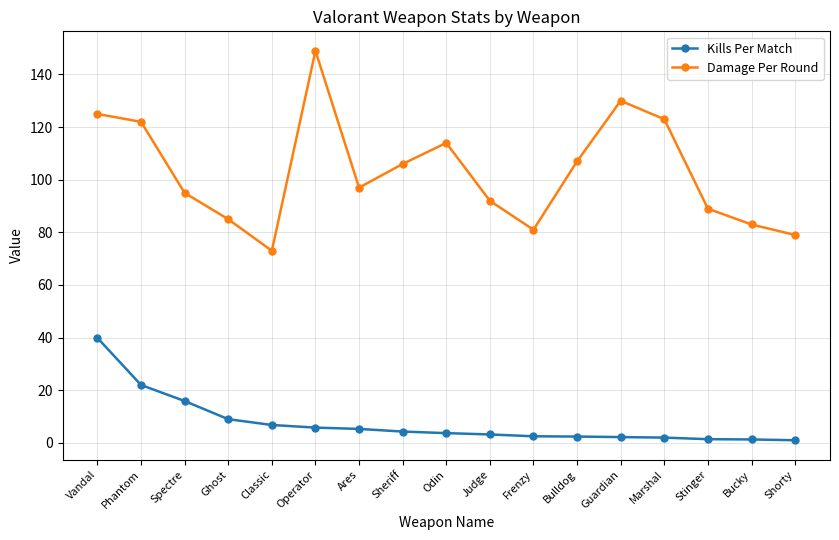

The value of Damage Per Round at Bucky is 83.0. True or false?

True